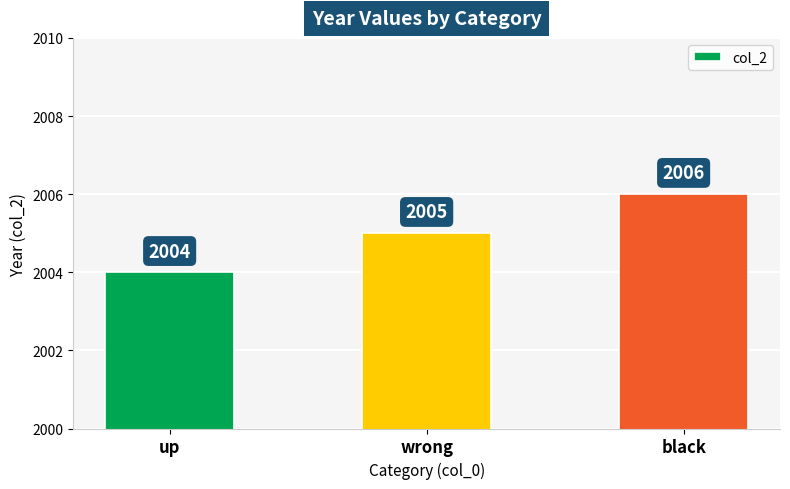

Reading right to left, transcribe all the data shown in this chart.

black=2006	wrong=2005	up=2004